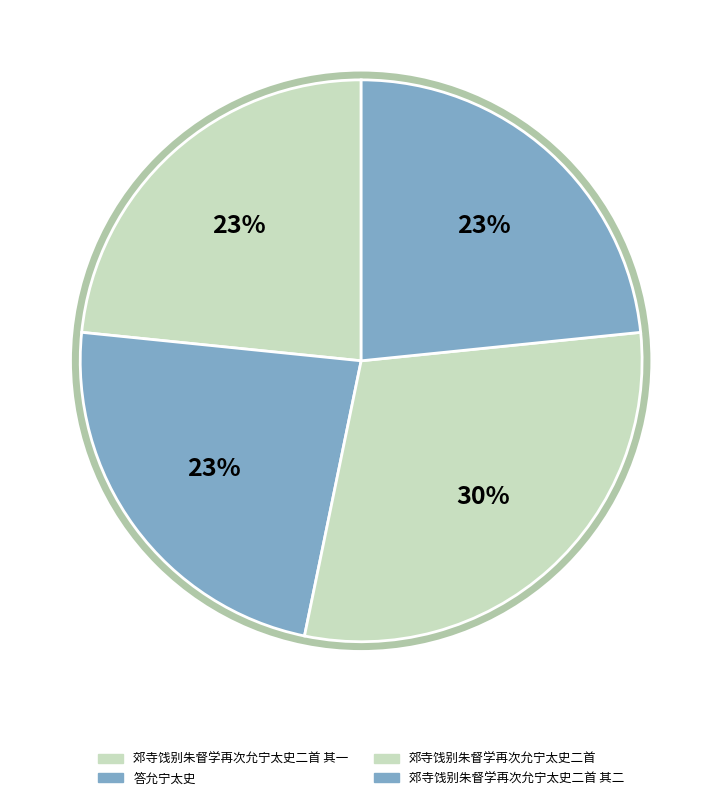

Which slice is the smallest?

答允宁太史